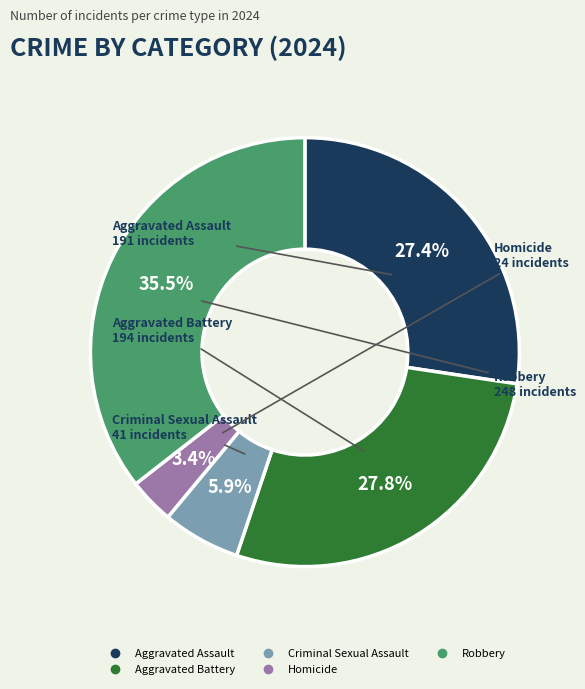

Combined, what portion of the pie is Aggravated Battery and Homicide?

31.2%